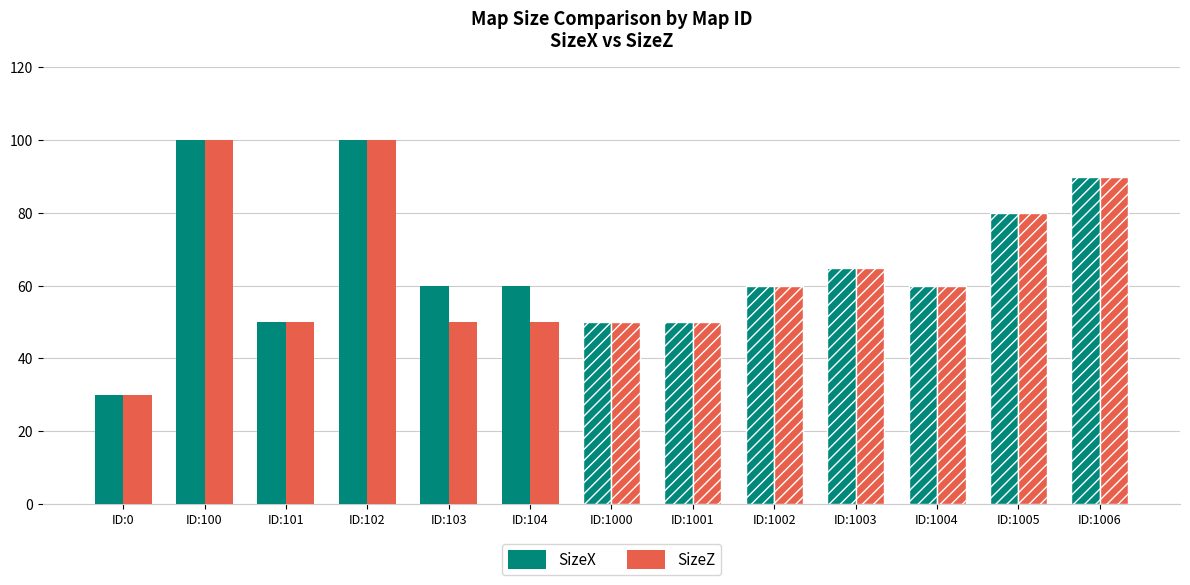

Reading right to left, list all the values displayed in this chart.

SizeX: 90	80	60	65	60	50	50	60	60	100	50	100	30
SizeZ: 90	80	60	65	60	50	50	50	50	100	50	100	30